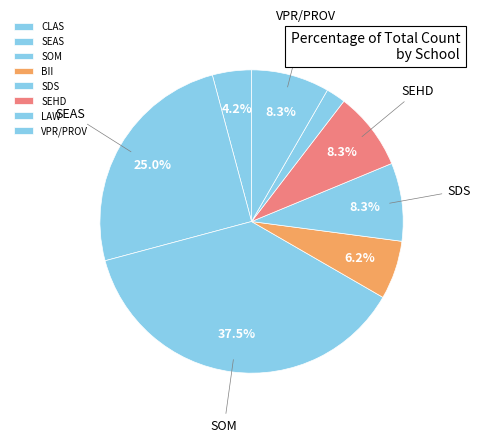

The VPR/PROV slice represents 20% of the pie. True or false?

False